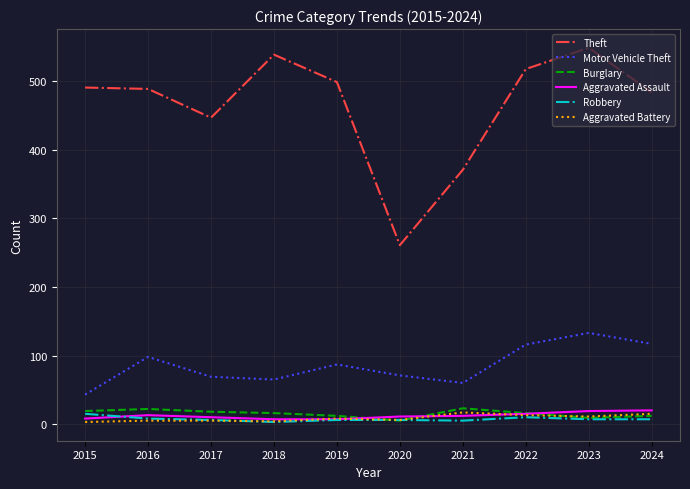

At how many categories does at least one series exceed 332?

9